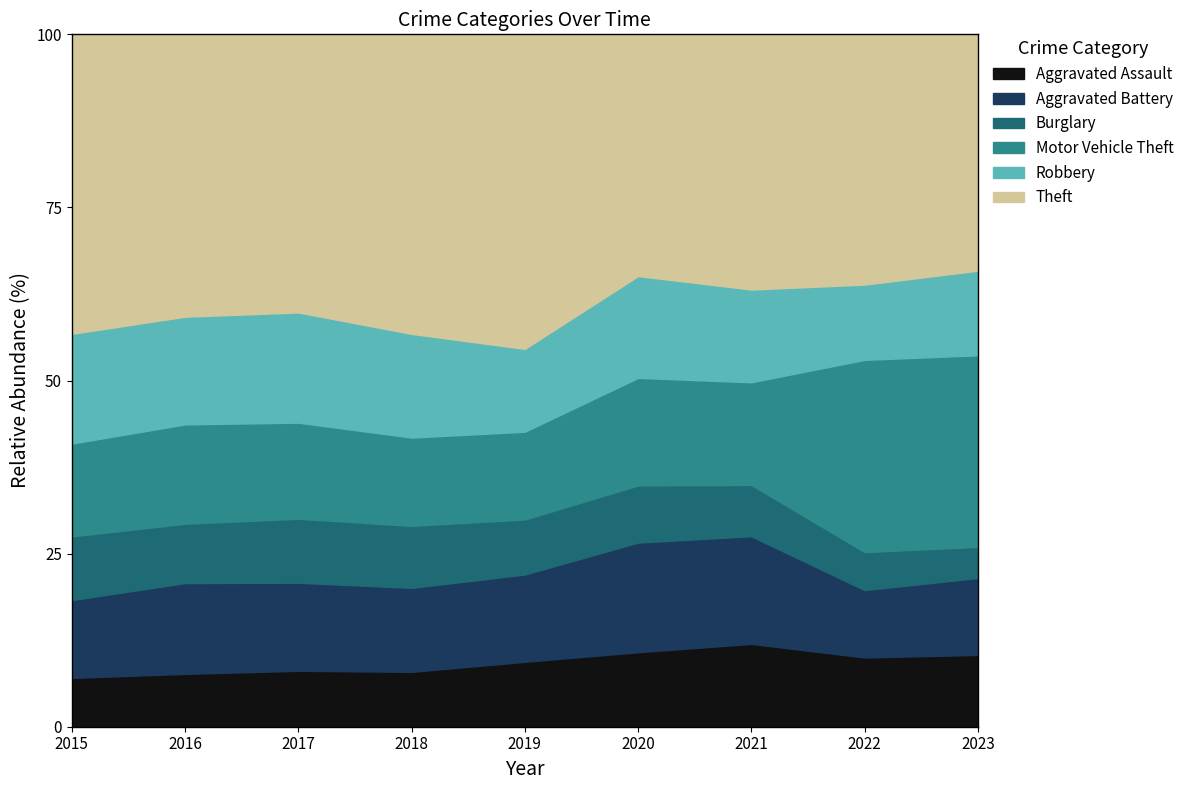

Which label corresponds to the largest value in the chart?

2019